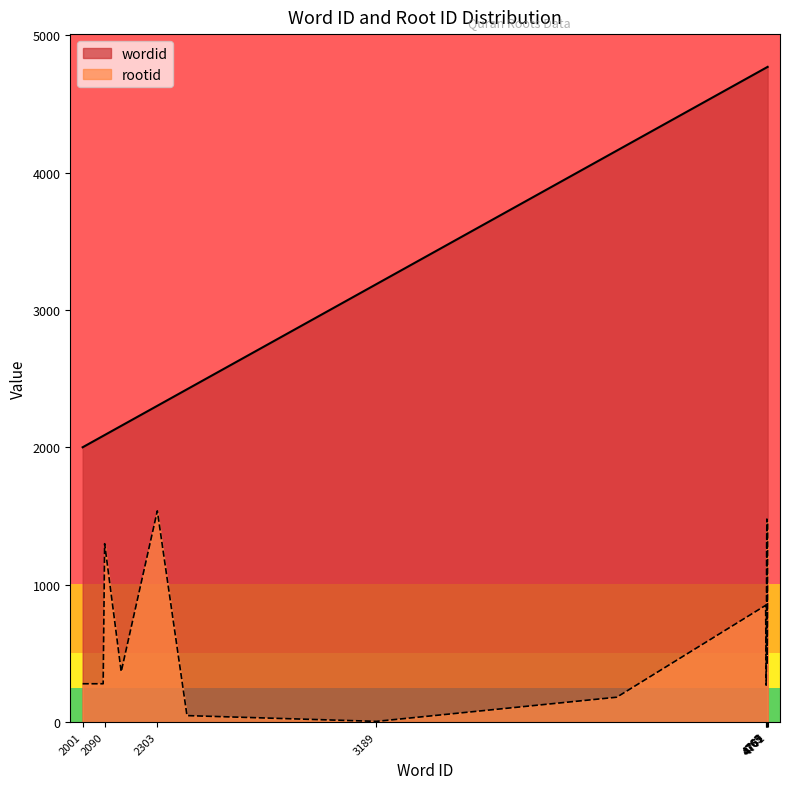

How many distinct data groups are displayed?

2